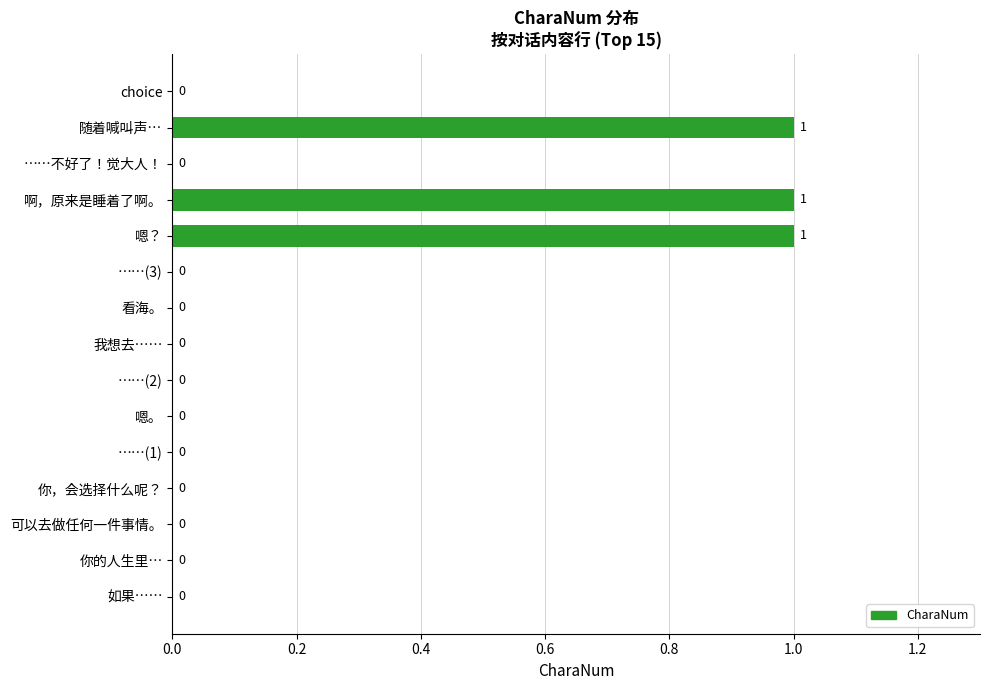

The value at 啊，原来是睡着了啊。 is 1. True or false?

True